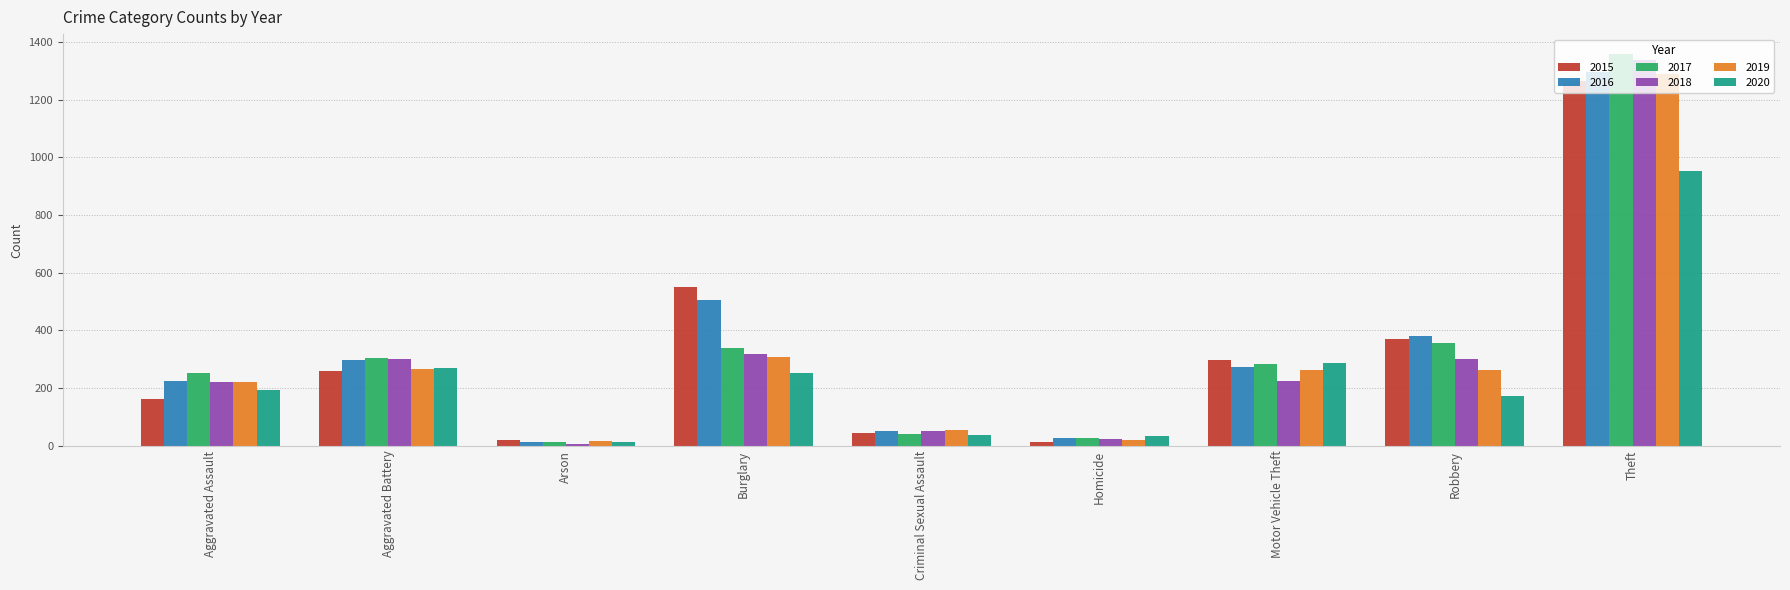

What are all the series names shown in the legend?

2015, 2016, 2017, 2018, 2019, 2020